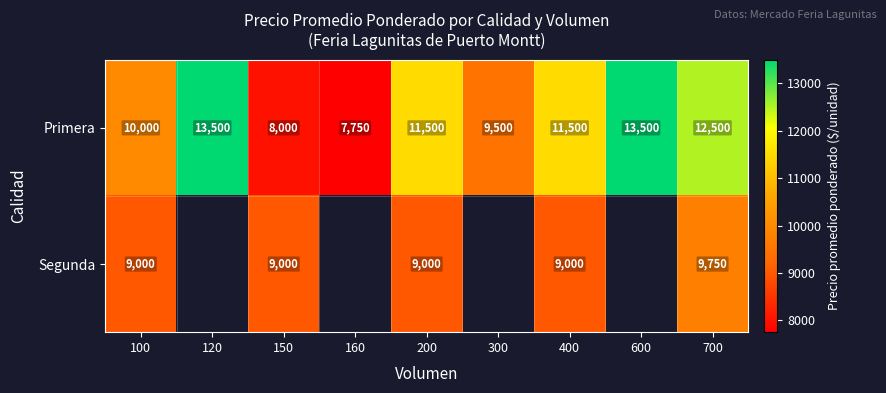

How many categories are shown in the chart?

9